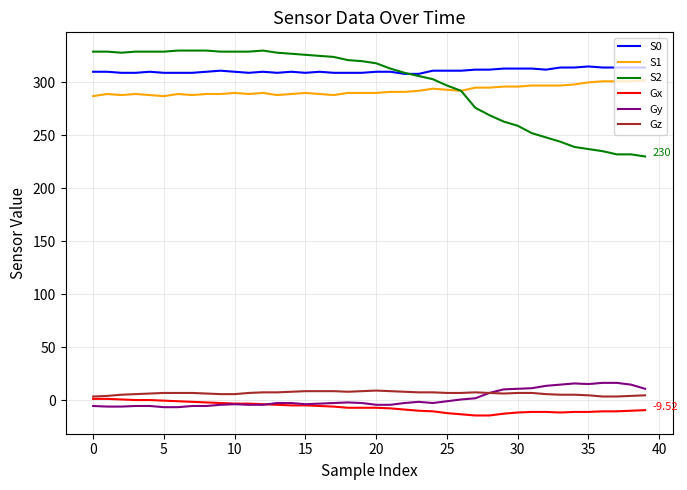

How many lines are shown in the chart?

6